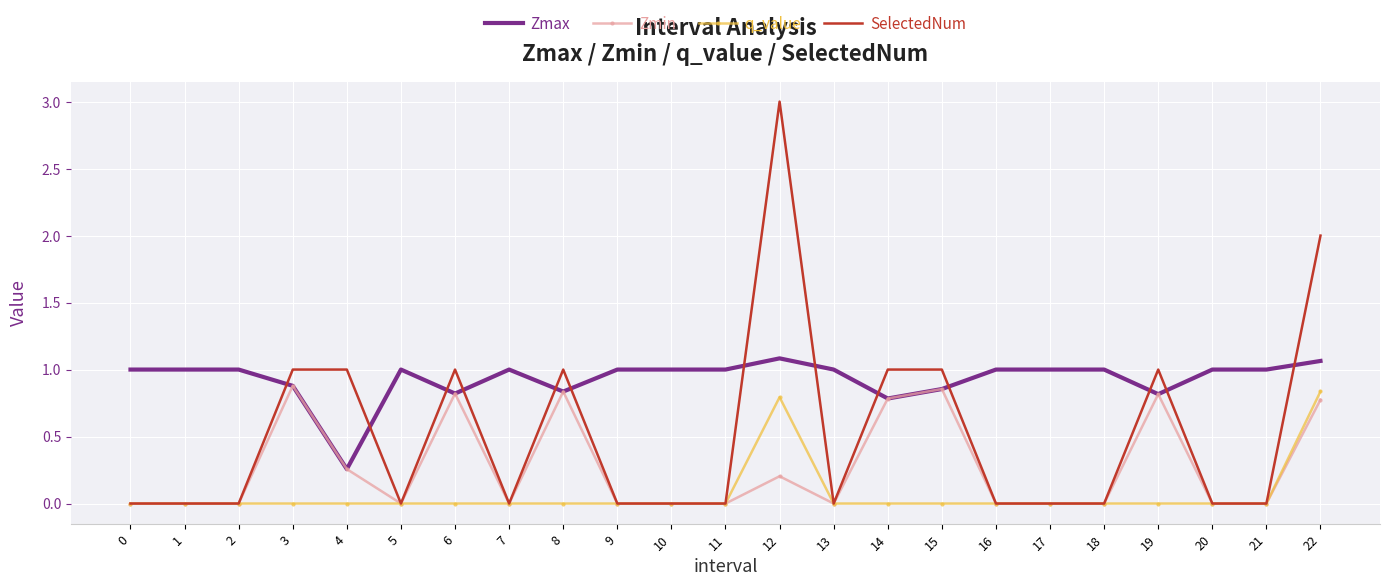

List the series in order of their overall mean, lowest first.

q_value, Zmin, SelectedNum, Zmax